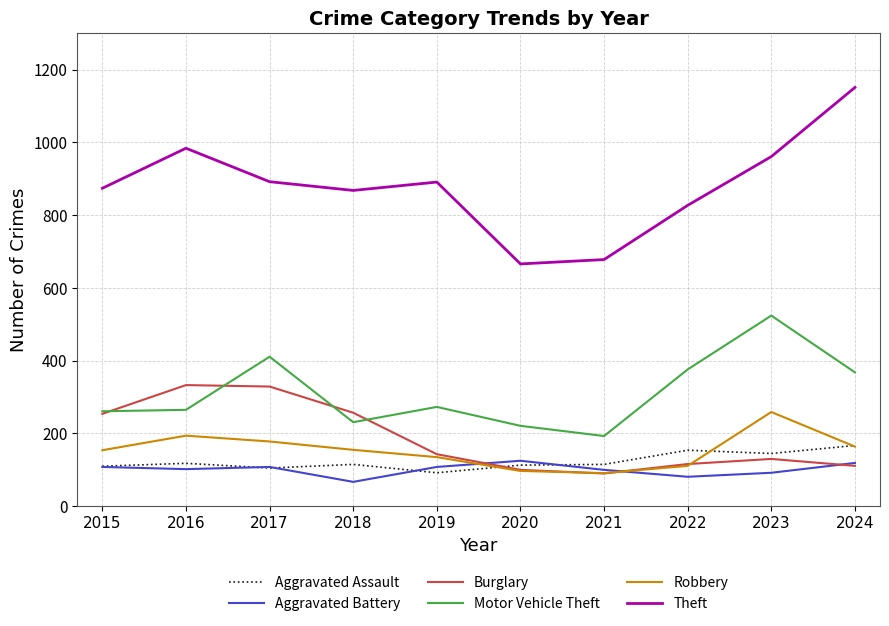

What is the difference between the maximum and minimum values in the Aggravated Battery series?

58